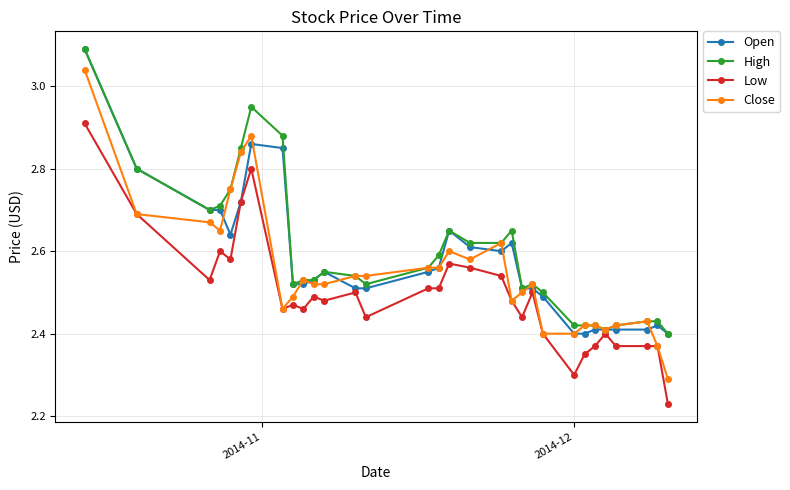

At how many categories does at least one series exceed 2?

31